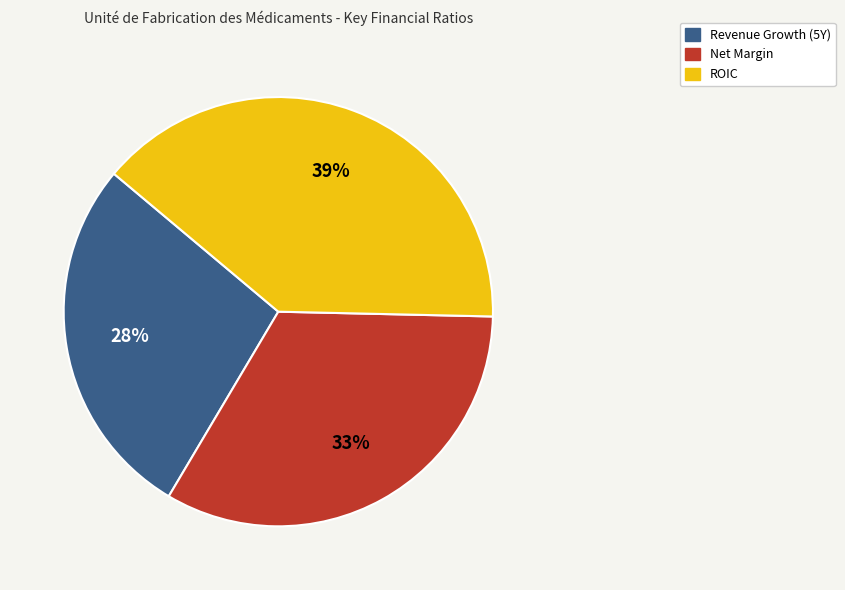

Is there any slice that represents more than half of the pie?

No